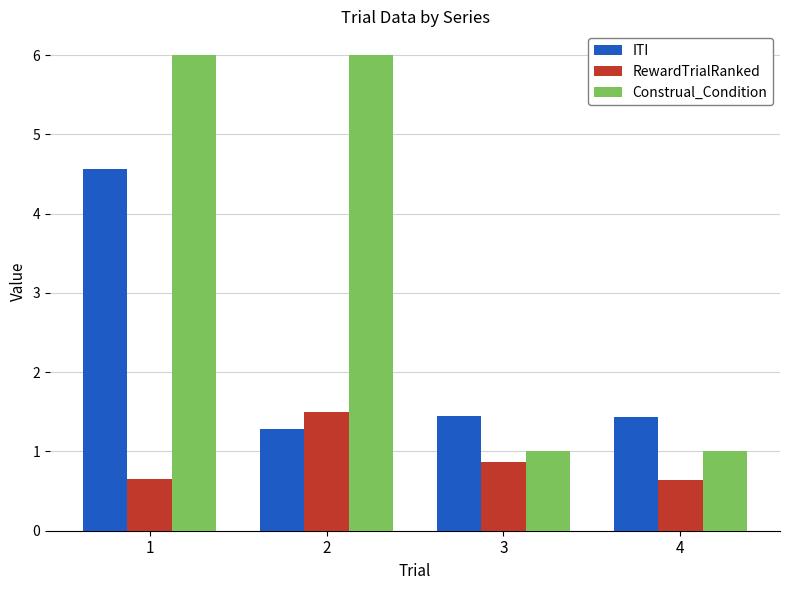

What are all the series names shown in the legend?

ITI, RewardTrialRanked, Construal_Condition